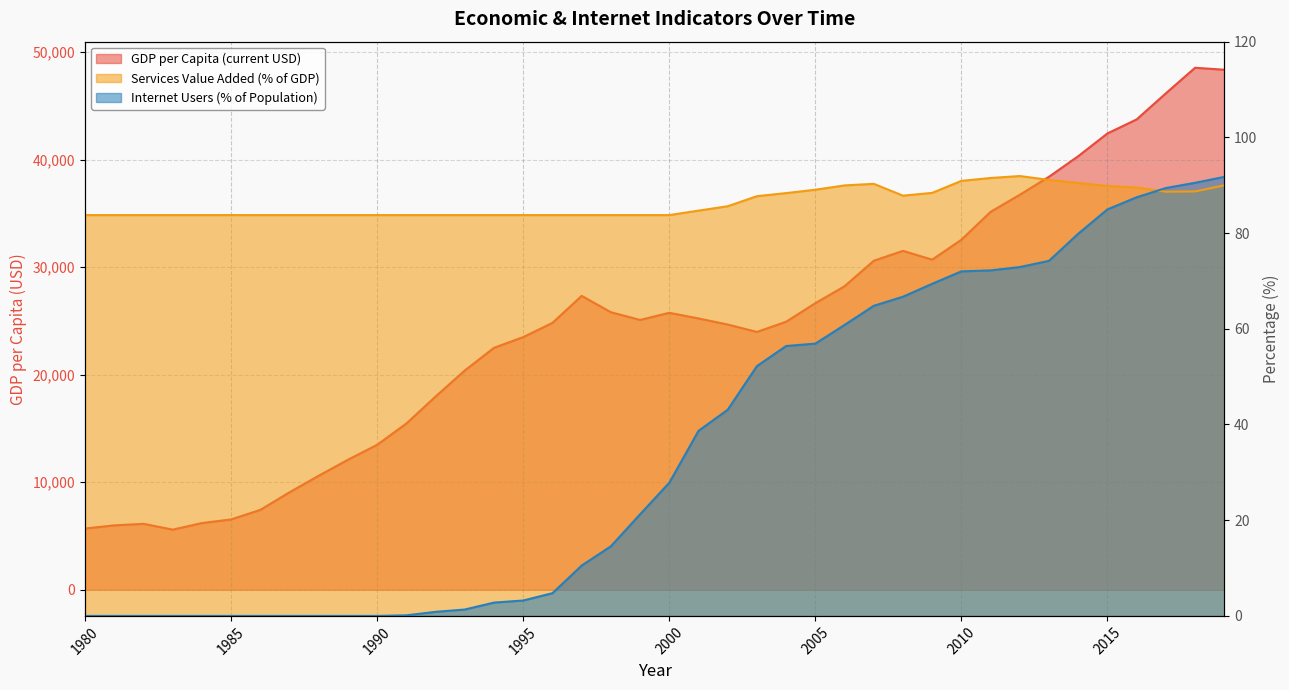

Rank the categories by Services_value_added_%_of_GDP value from highest to lowest.

2012, 2011, 2013, 2010, 2014, 2007, 2019, 2006, 2015, 2016, 2005, 2018, 2017, 2009, 2004, 2008, 2003, 2002, 2001, 1980, 1981, 1982, 1983, 1984, 1985, 1986, 1987, 1988, 1989, 1990, 1991, 1992, 1993, 1994, 1995, 1996, 1997, 1998, 1999, 2000